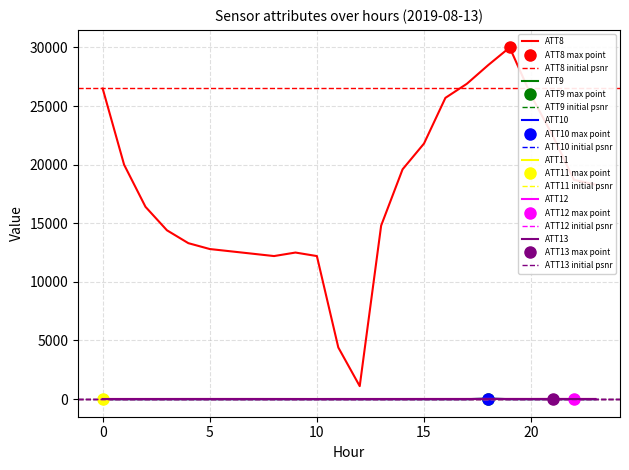

How many interior local peaks does the ATT12 series have?

6